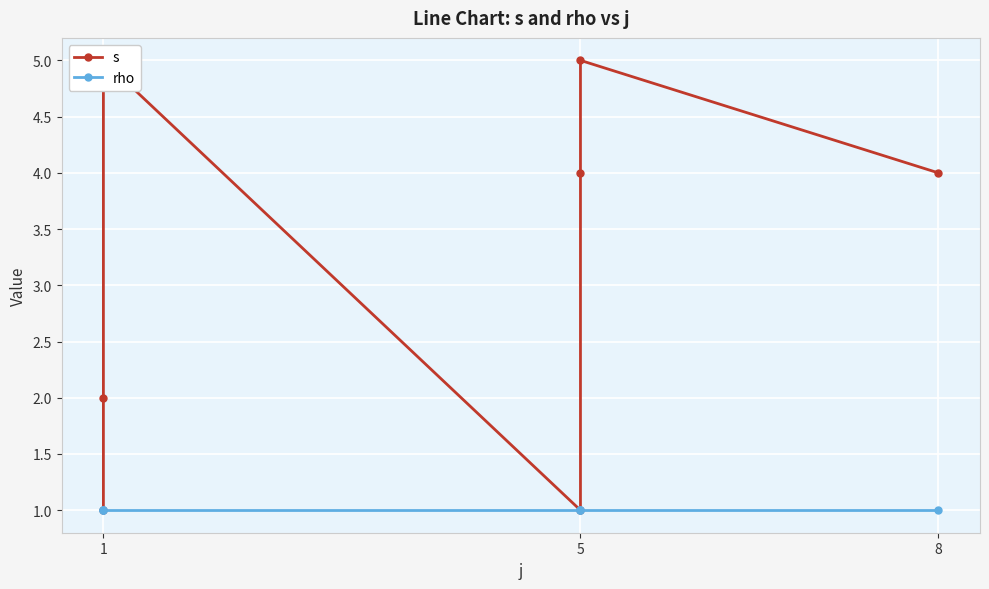

How many lines are shown in the chart?

2